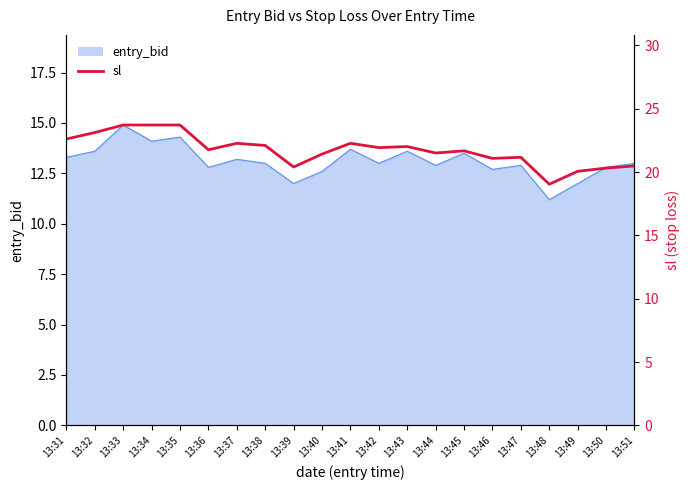

What is the sum of all values?

456.4